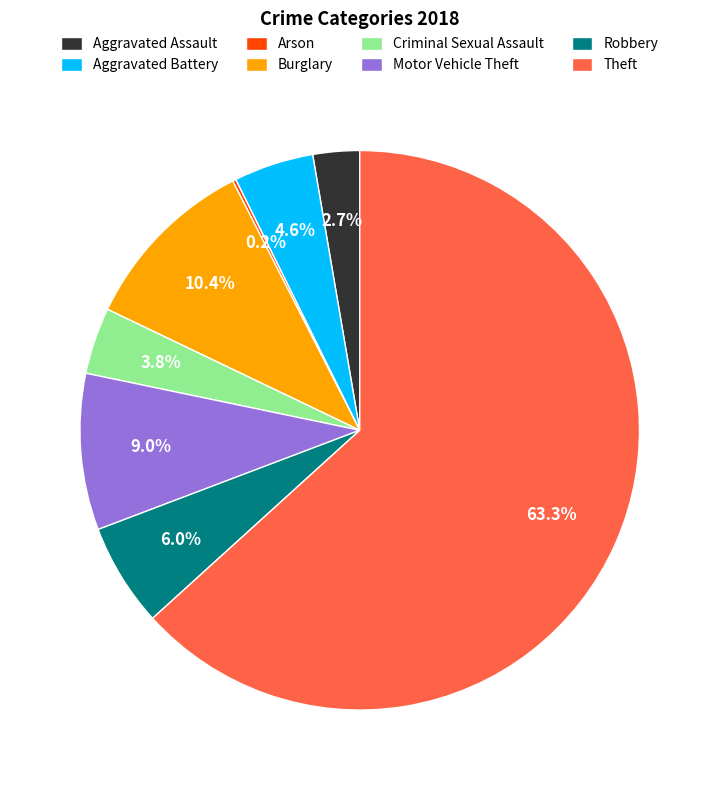

Does Burglary represent more than half of the total?

No